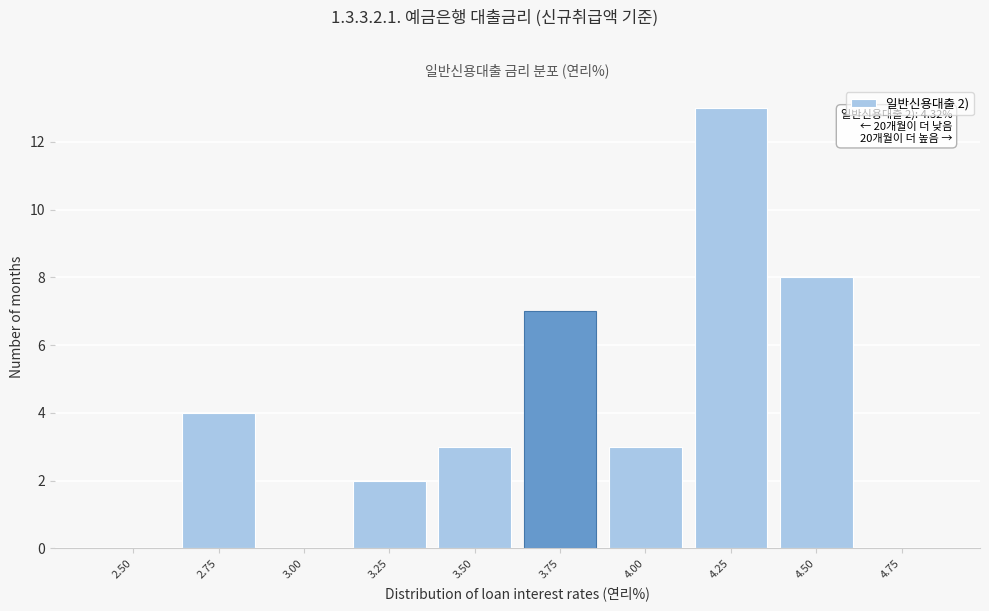

Reading left to right, list all the values displayed in this chart.

2.50=0	2.75=4	3.00=0	3.25=2	3.50=3	3.75=7	4.00=3	4.25=13	4.50=8	4.75=0